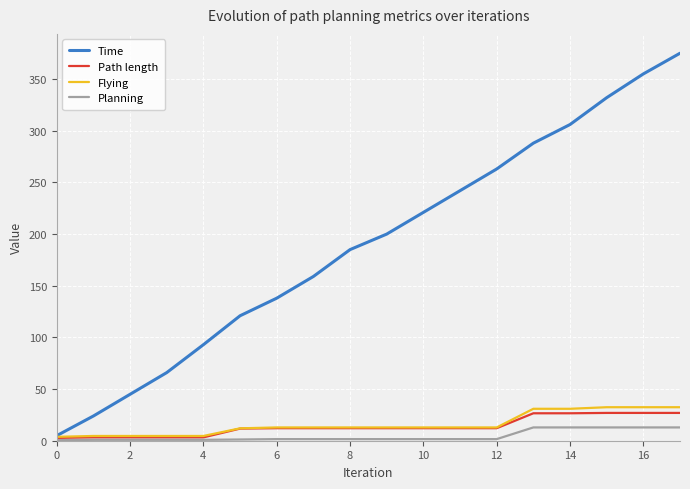

How many values in the Time series exceed 199?

9